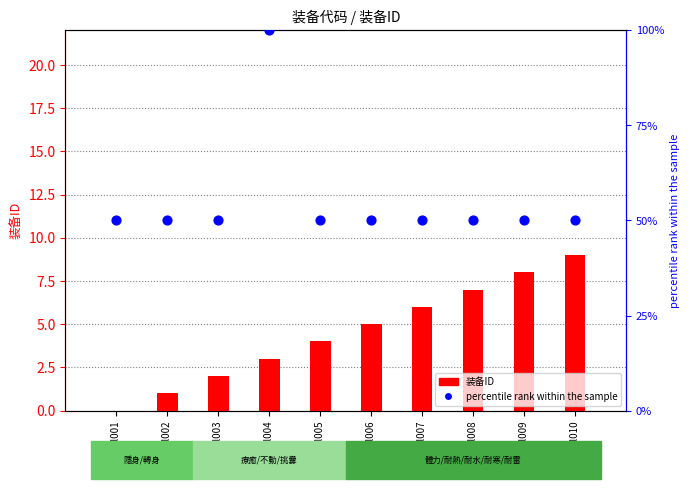

At how many categories does at least one series exceed 80?

1